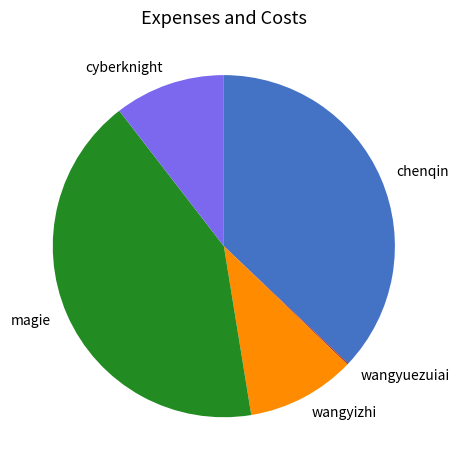

Is the sum of cyberknight and chenqin greater than half?

No